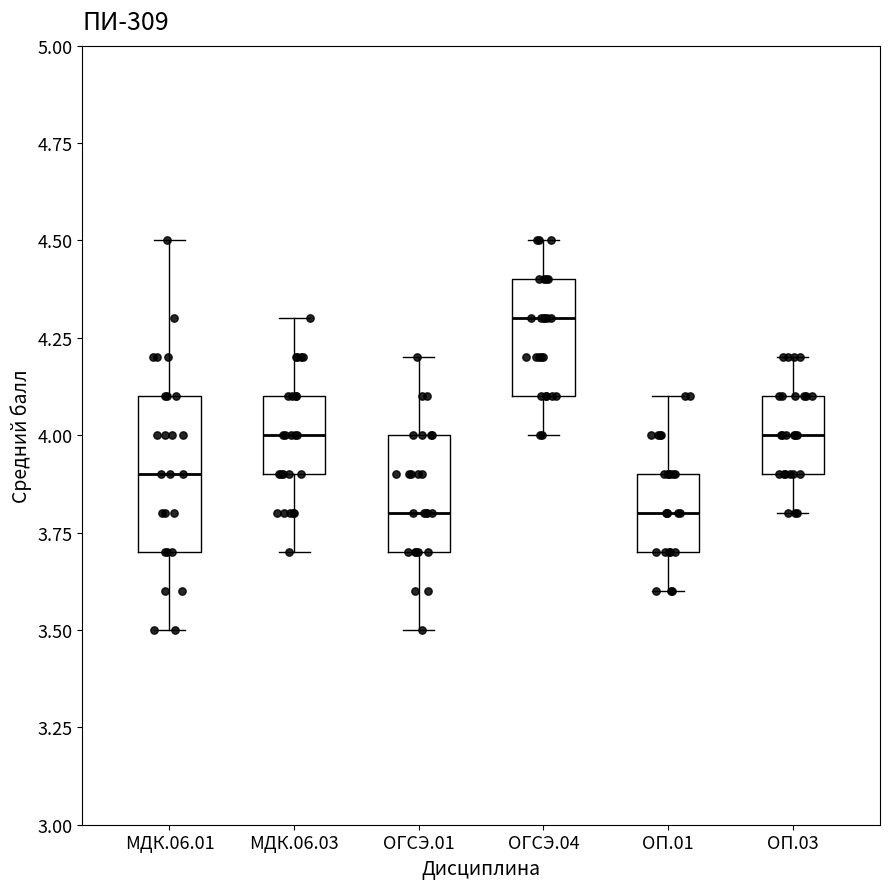

Reading left to right, transcribe this box plot: for each box, give where its median line is, the range the box spans, and where its two whiskers end, as read against the y-axis. The values are not printed on the chart, so give them approximately, as read against the axis.

МДК.06.01: median 3.9, box 3.7 to 4.1, whiskers 3.5 to 4.5
МДК.06.03: median 4.0, box 3.9 to 4.1, whiskers 3.7 to 4.3
ОГСЭ.01: median 3.8, box 3.7 to 4.0, whiskers 3.5 to 4.2
ОГСЭ.04: median 4.3, box 4.1 to 4.4, whiskers 4.0 to 4.5
ОП.01: median 3.8, box 3.7 to 3.9, whiskers 3.6 to 4.1
ОП.03: median 4.0, box 3.9 to 4.1, whiskers 3.8 to 4.2